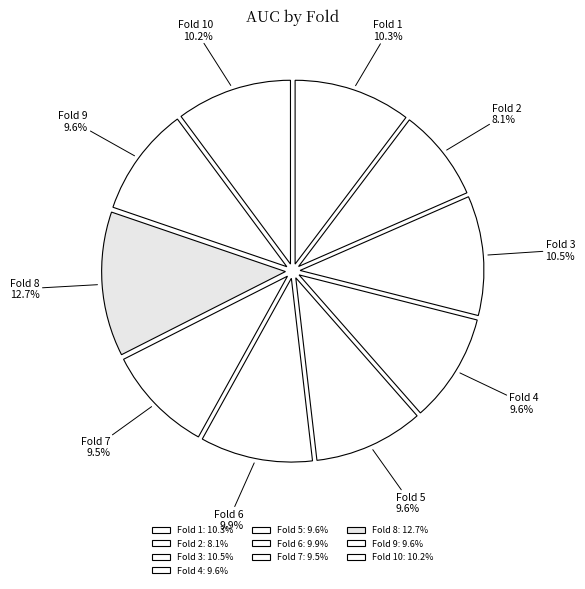

Combined, do Fold 6 and Fold 2 account for over 50%?

No